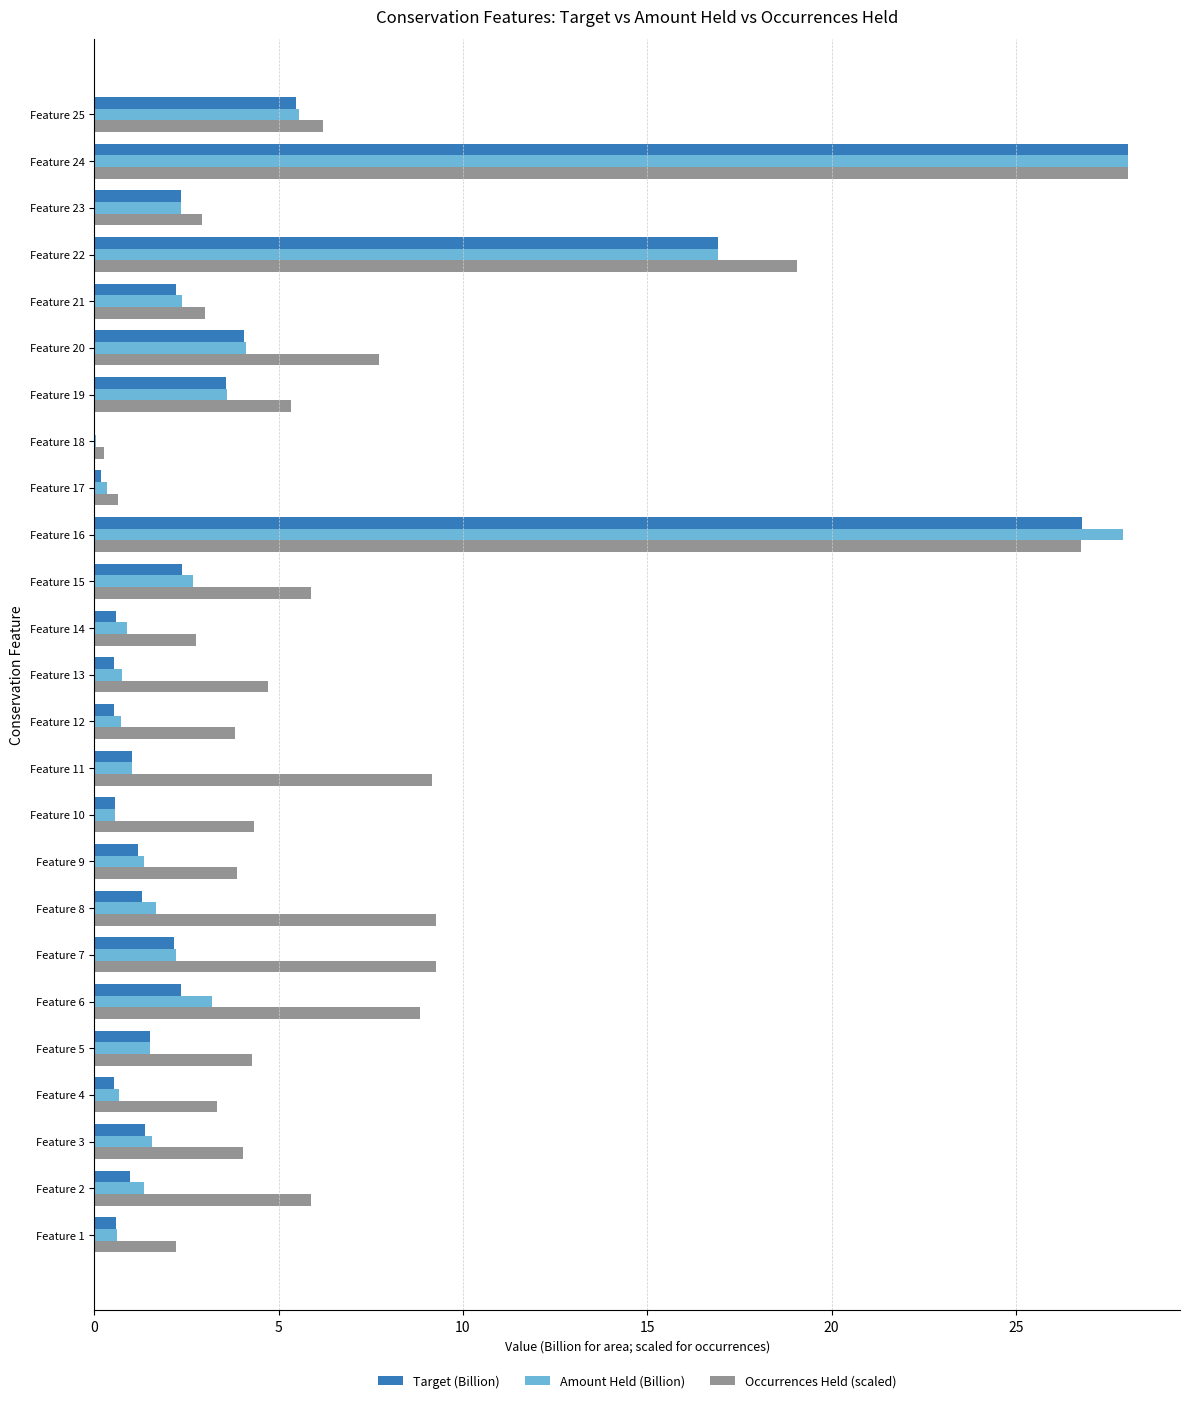

How many series are shown in this chart?

3